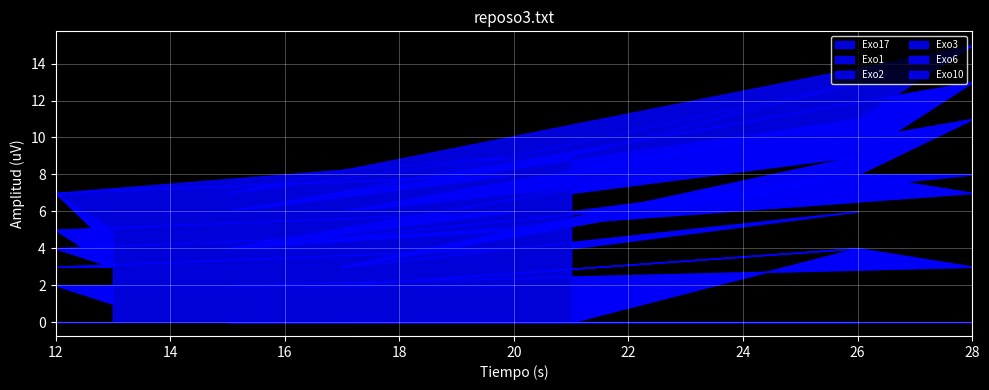

Reading left to right, what are all the values shown in this chart?

Exo17: 0	4	2	4	3	2	2	2	1
Exo1: 4	2	1	4	4	2	2	1	2
Exo2: 2	2	0	0	1	0	1	1	0
Exo3: 1	1	0	0	3	0	1	1	0
Exo6: 1	2	3	1	2	2	2	2	1
Exo10: 1	2	1	2	2	1	1	0	1